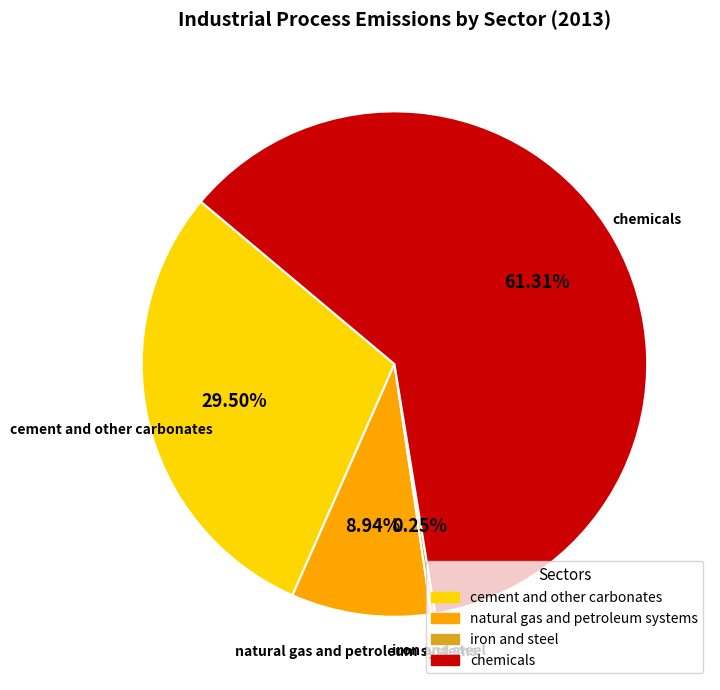

To the nearest percent, what is the average slice percentage?

25%